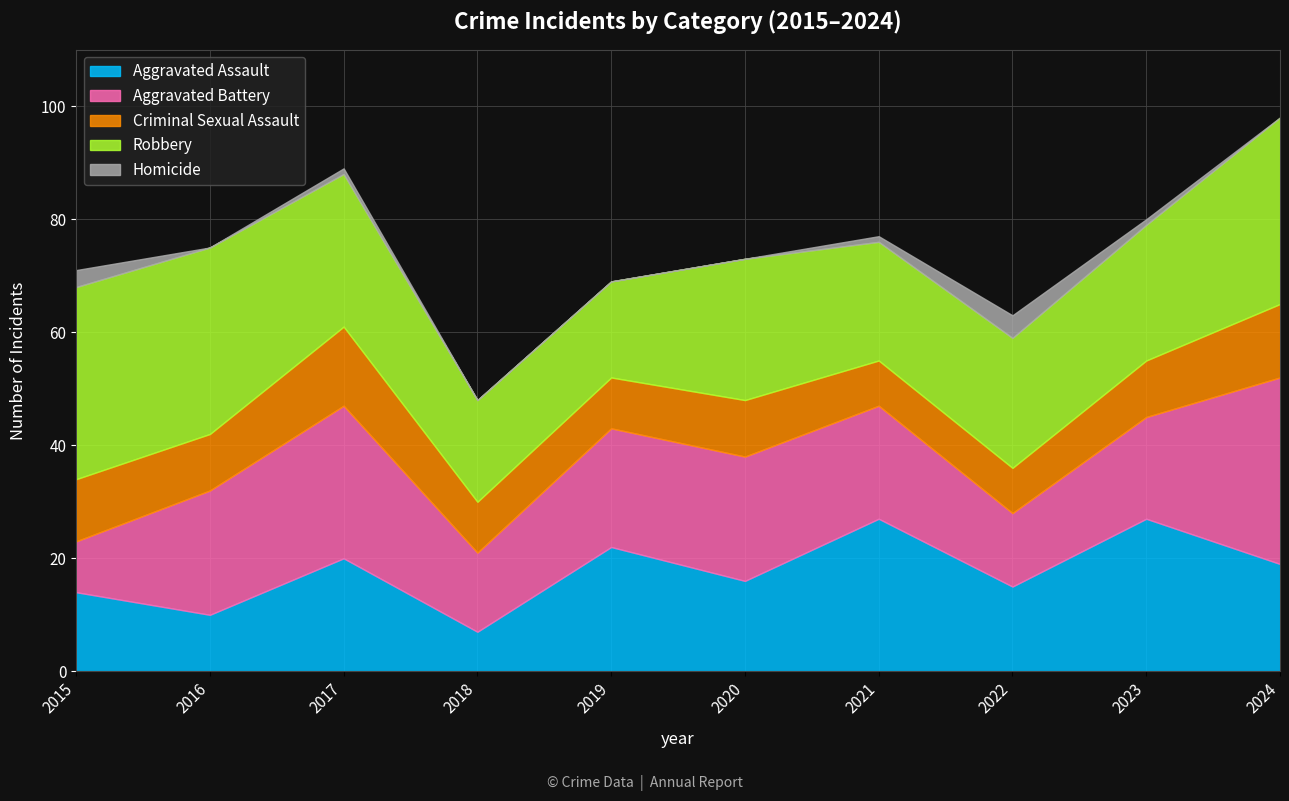

Which series has the widest spread of values?

Aggravated Battery